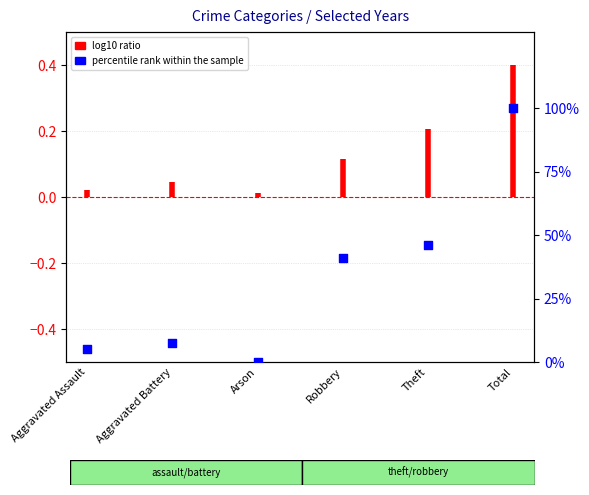

Between Aggravated Battery and Arson, which is larger?

Aggravated Battery